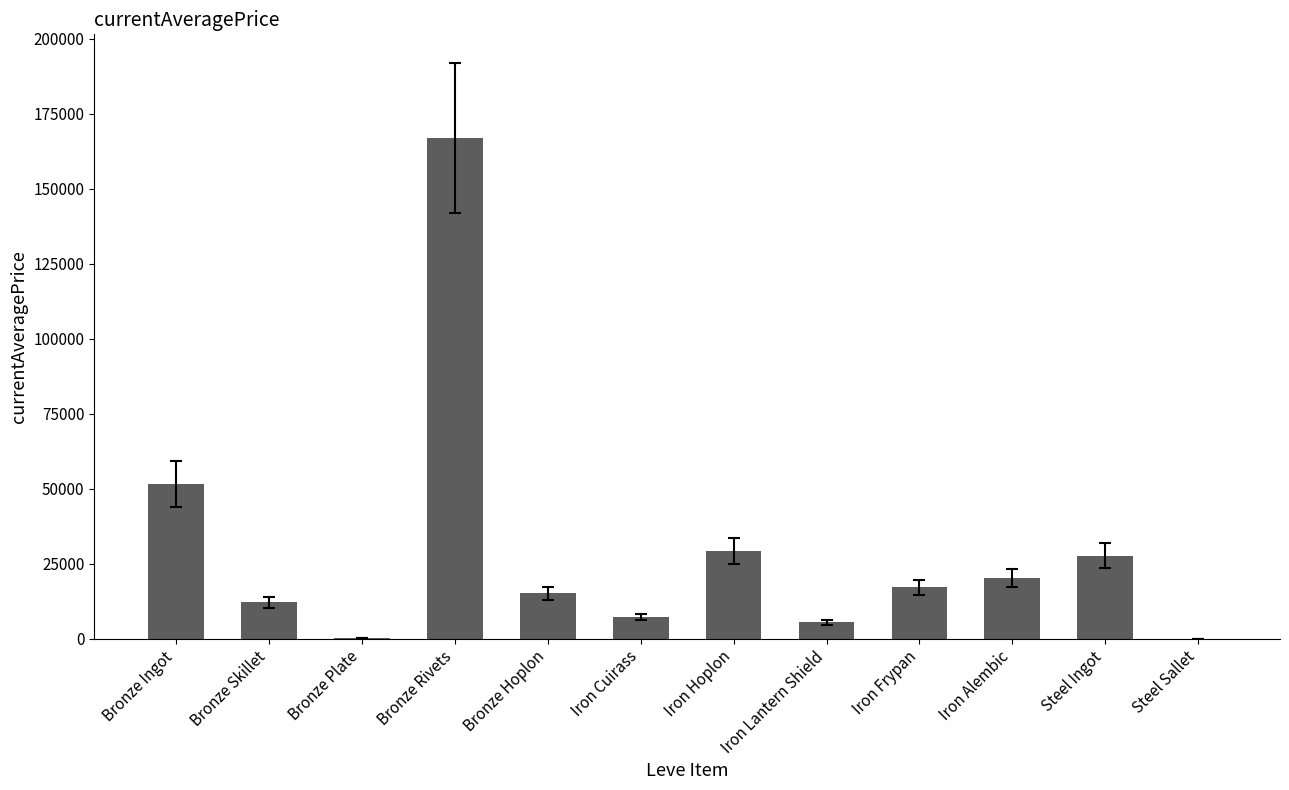

What is the change in value from Bronze Rivets to Iron Lantern Shield?

-161374.1